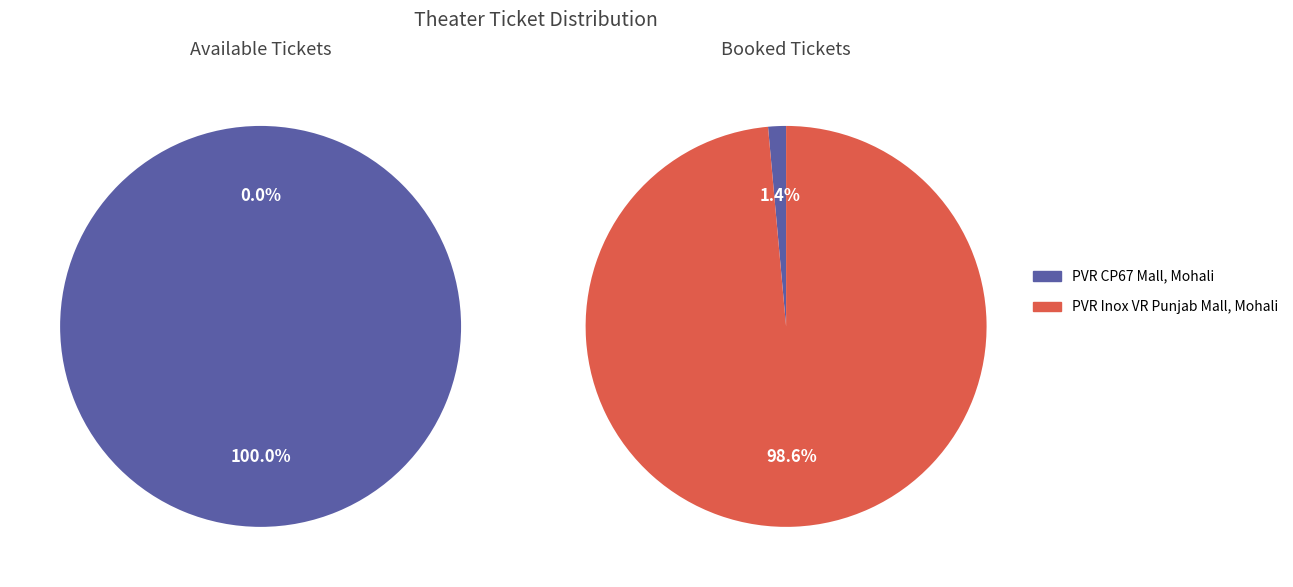

To the nearest percent, what portion does PVR Inox VR Punjab Mall, Mohali represent?

99%